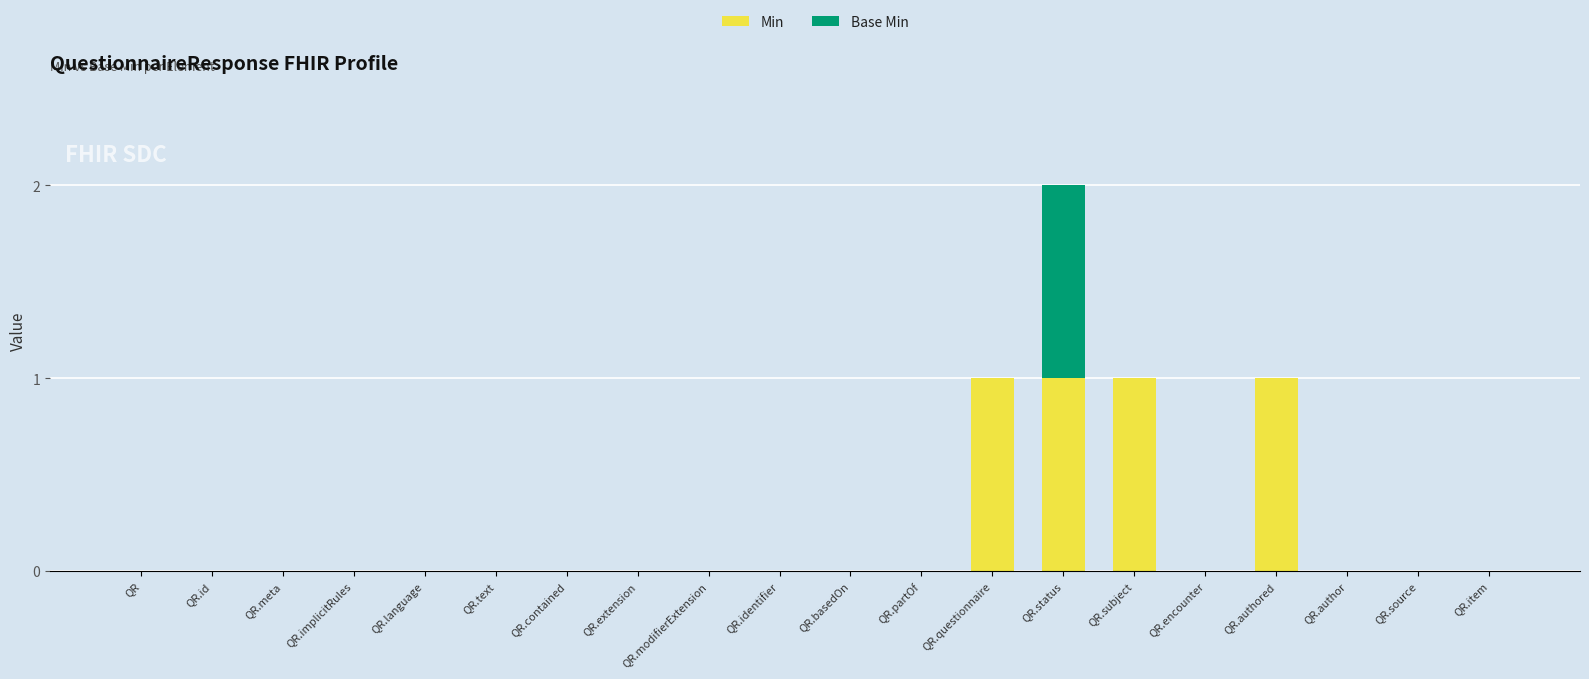

What is the sum of all Min values?

4